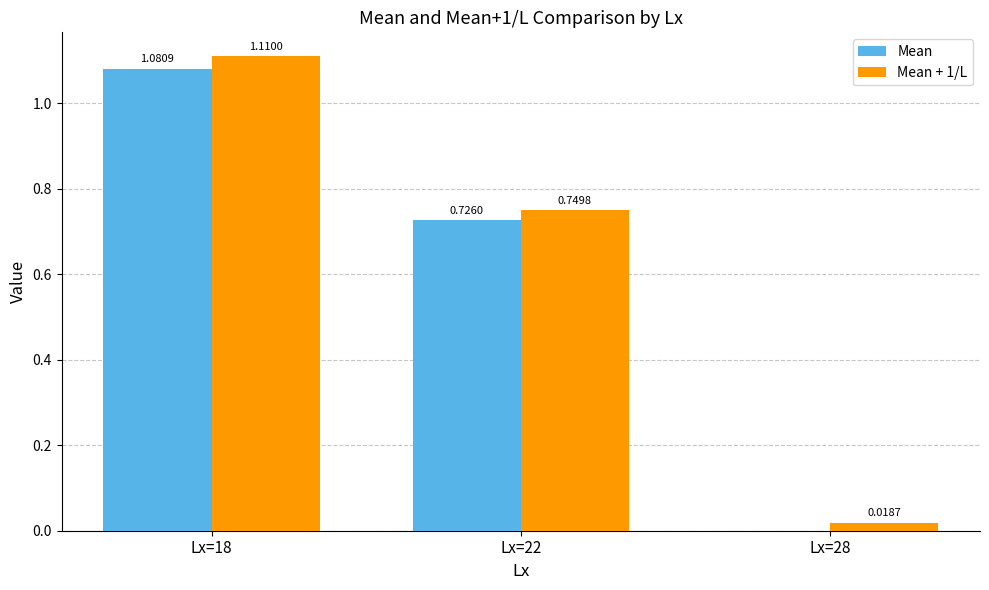

At which category is the sum across all series the highest?

Lx=18